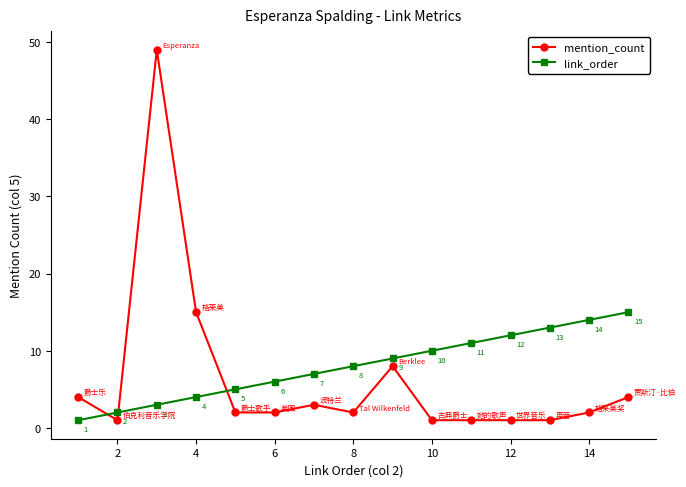

Which series has the largest range (max minus min)?

mention_count